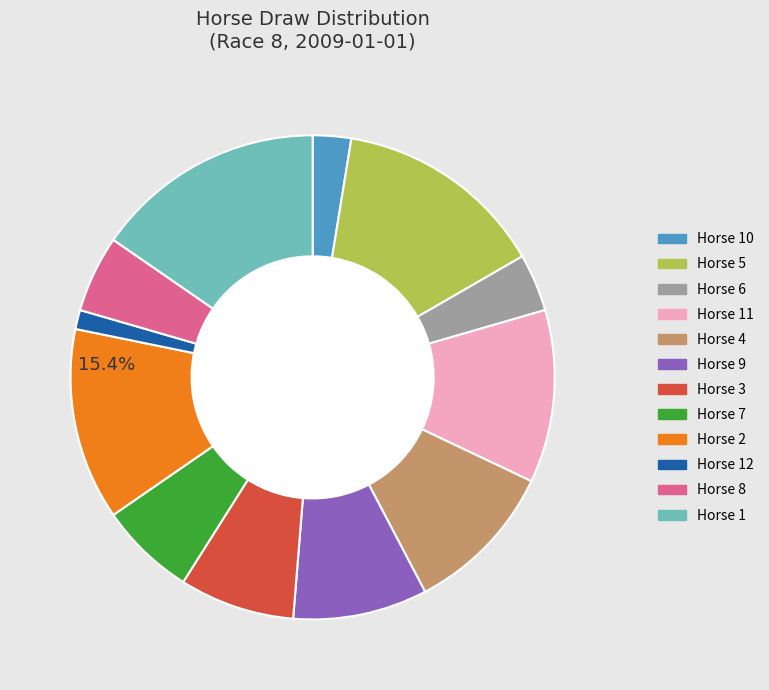

To the nearest percent, what portion does 2 represent?

13%